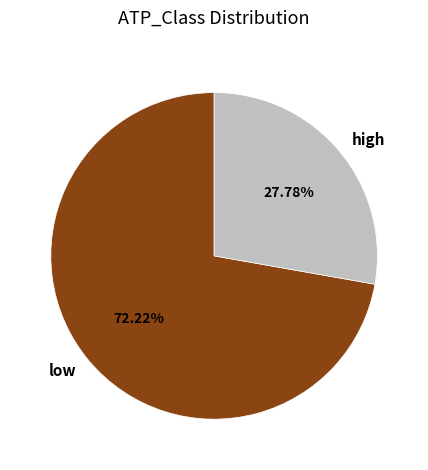

Combined, do high and low account for over 50%?

Yes